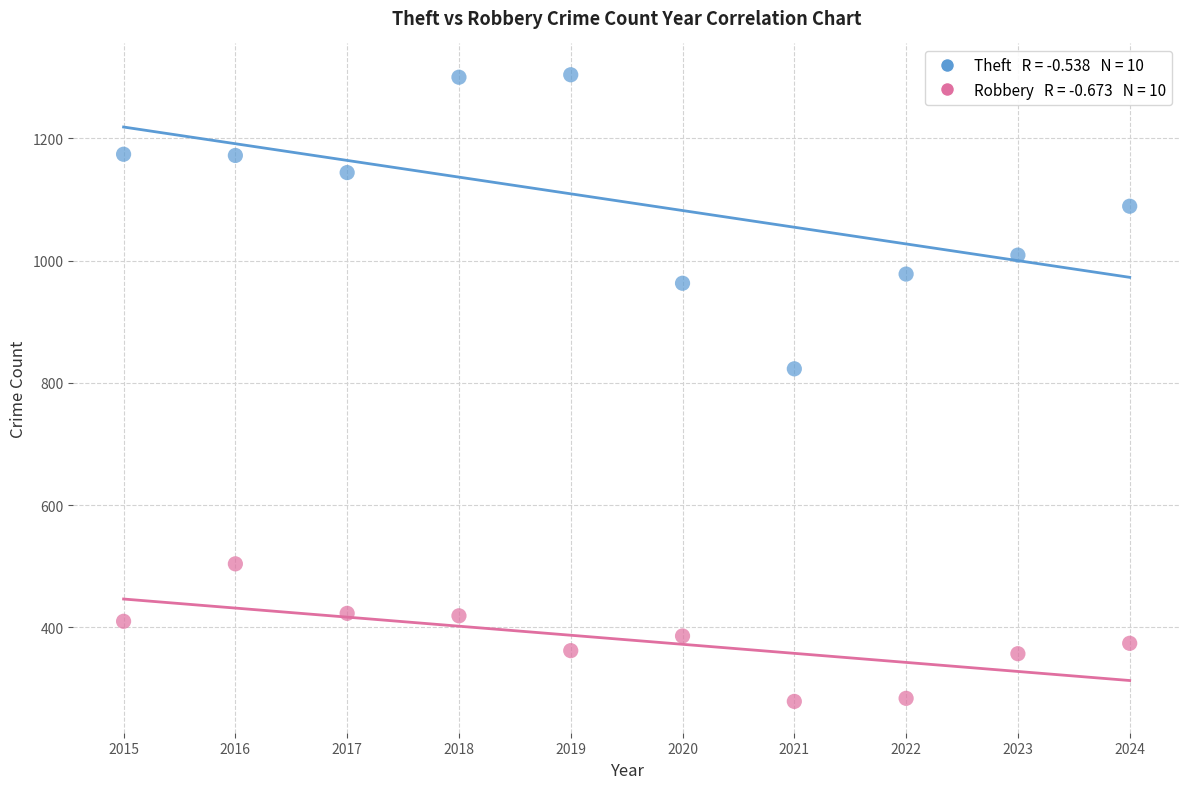

Across all series, what Y value is closest to 791?

823